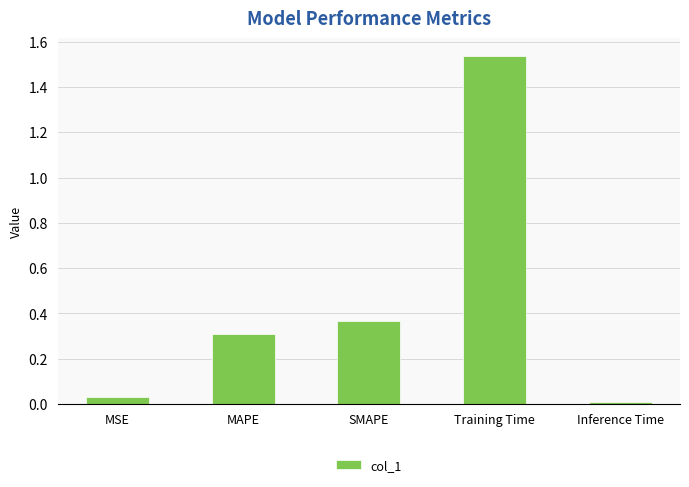

Rank the categories by value from lowest to highest.

Inference Time, MSE, MAPE, SMAPE, Training Time